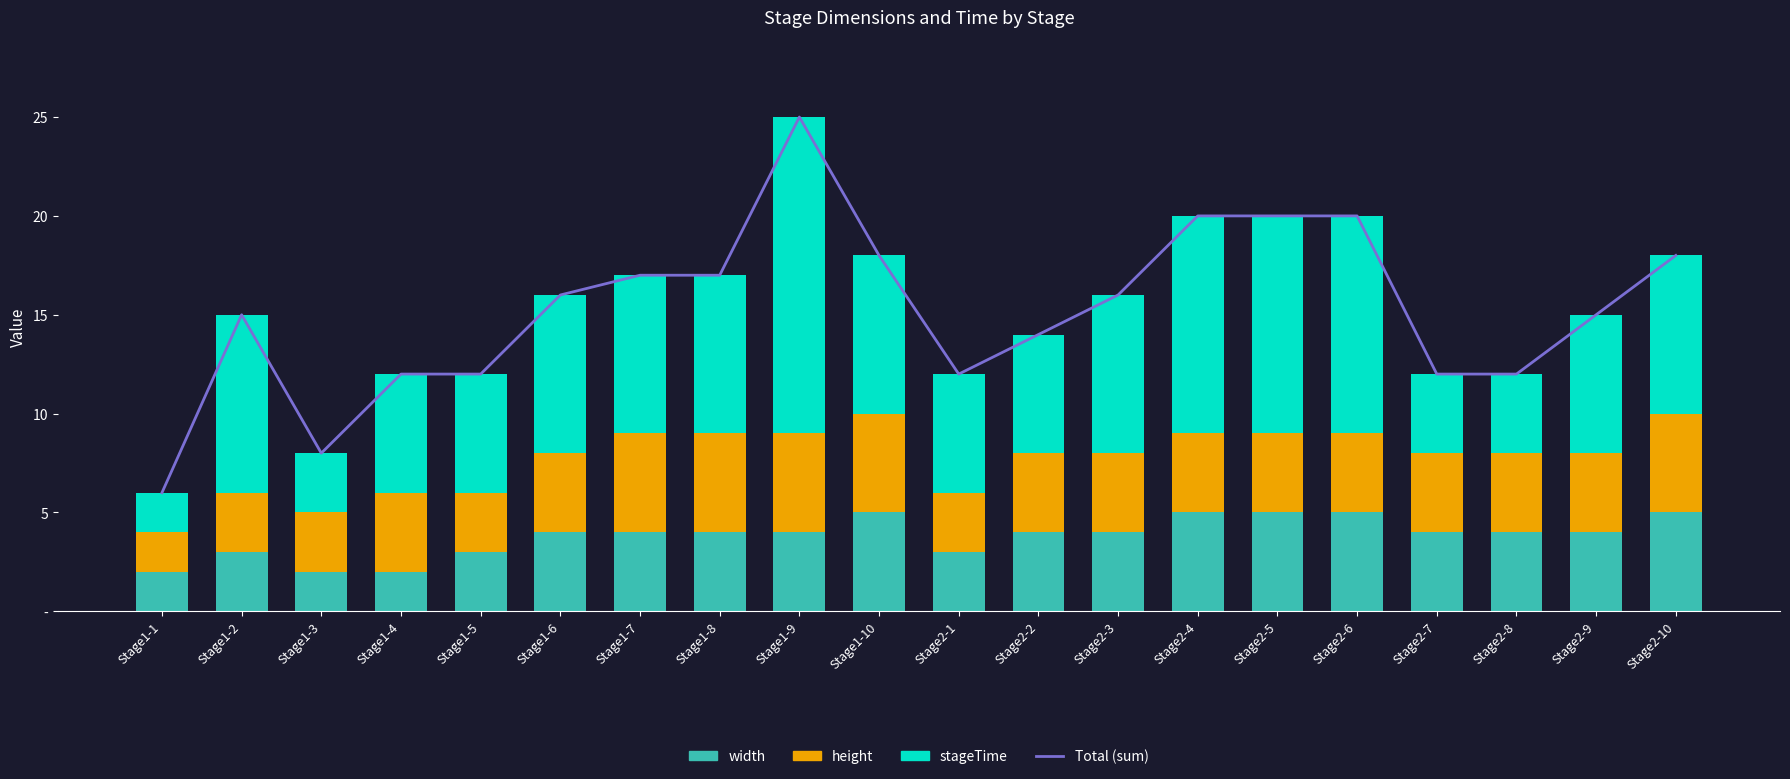

List the series in order of their peak value, highest first.

Total (sum), stageTime, width, height